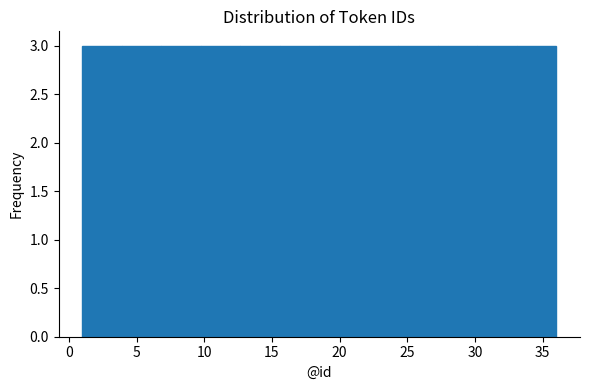

What is the height of the bar covering 10.0 to 12.5 on the x-axis? Neither the bar edges nor the heights are printed on the chart, so give them approximately, as read against the axes.

3